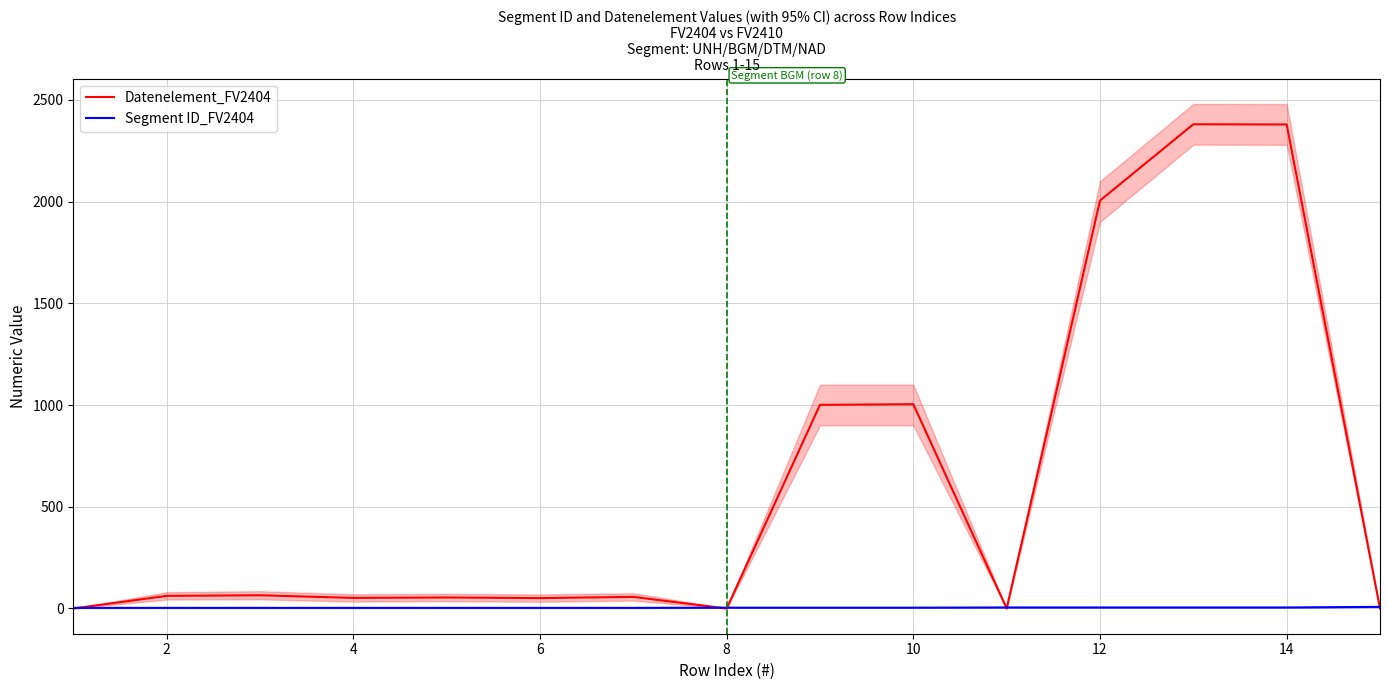

What is the sum of the Segment ID_FV2404 values at 13 and 12?

8